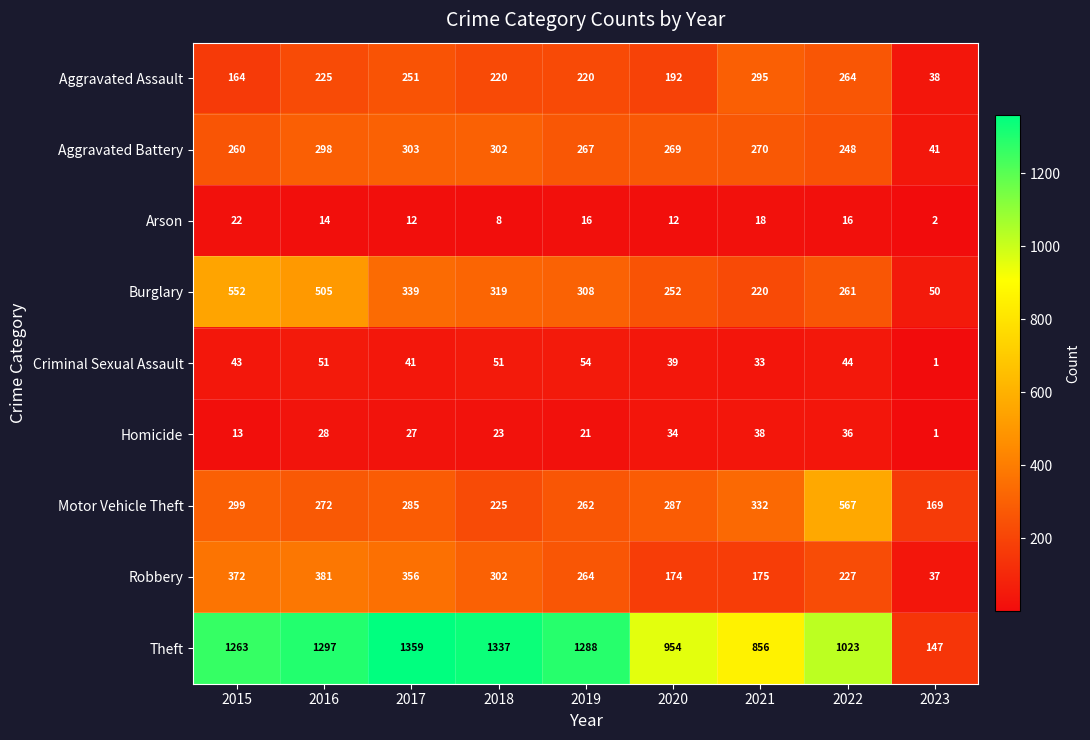

What is the sum of all Robbery values?

2288